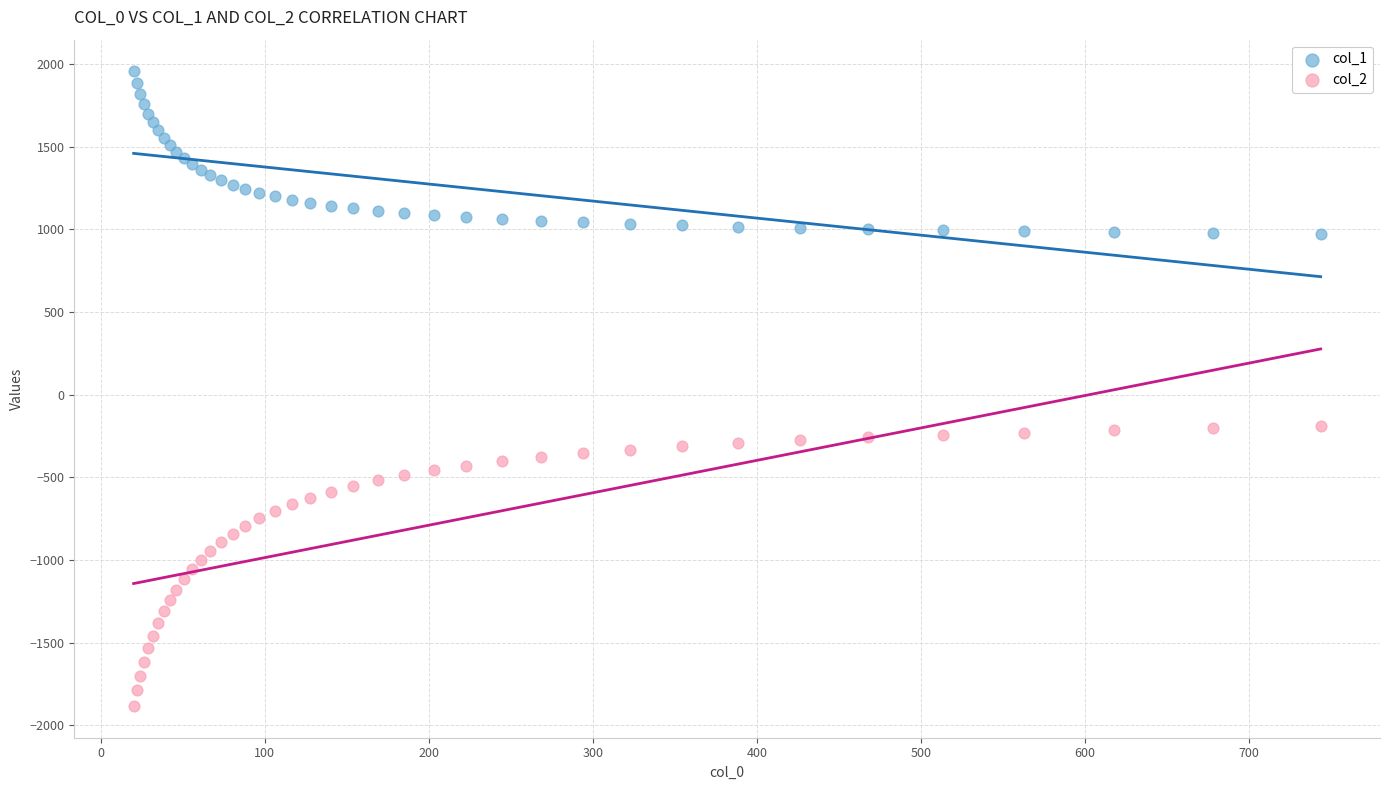

Which series reaches the maximum Y coordinate?

col_1